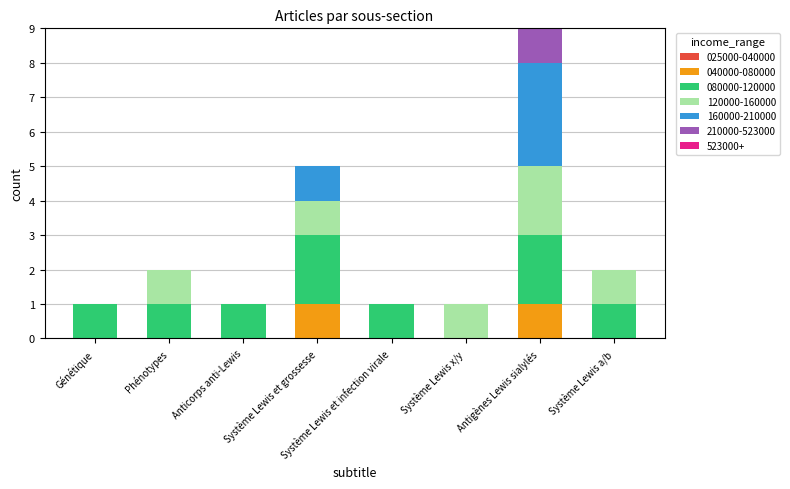

Which series changed the most between Phénotypes and Antigènes Lewis sialylés?

160000-210000